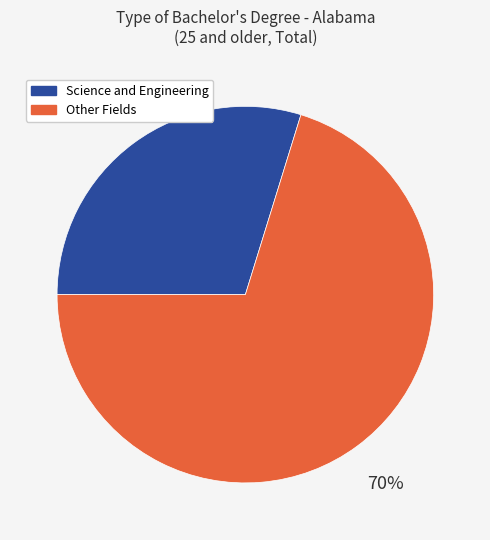

Which slice is the smallest?

Science and Engineering